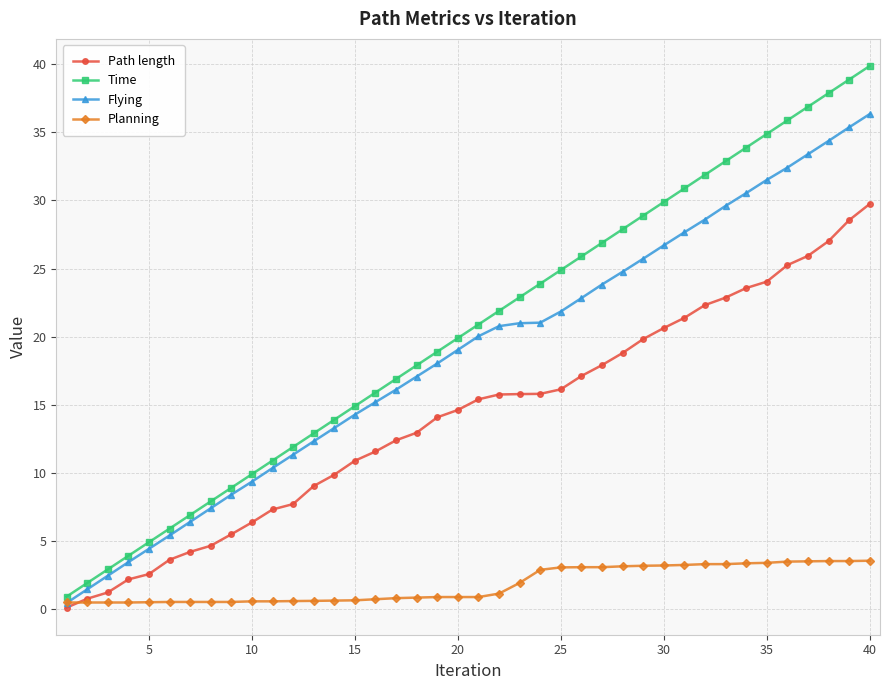

Which series has the largest total across all categories?

Time